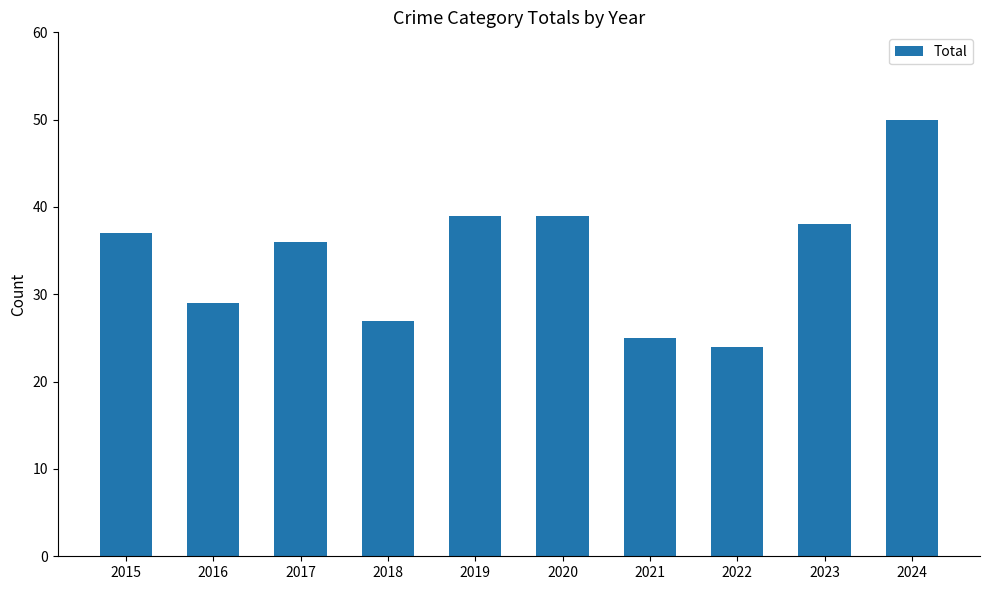

Reading right to left, extract all data points from this chart.

50	38	24	25	39	39	27	36	29	37